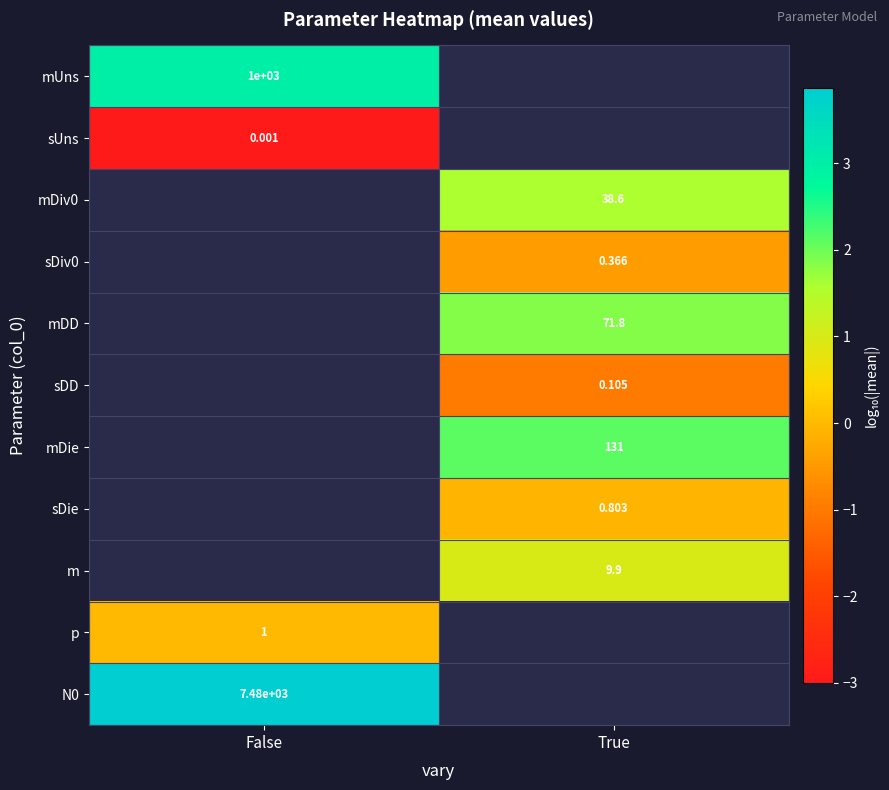

At which category does the chart reach its peak across all series?

False